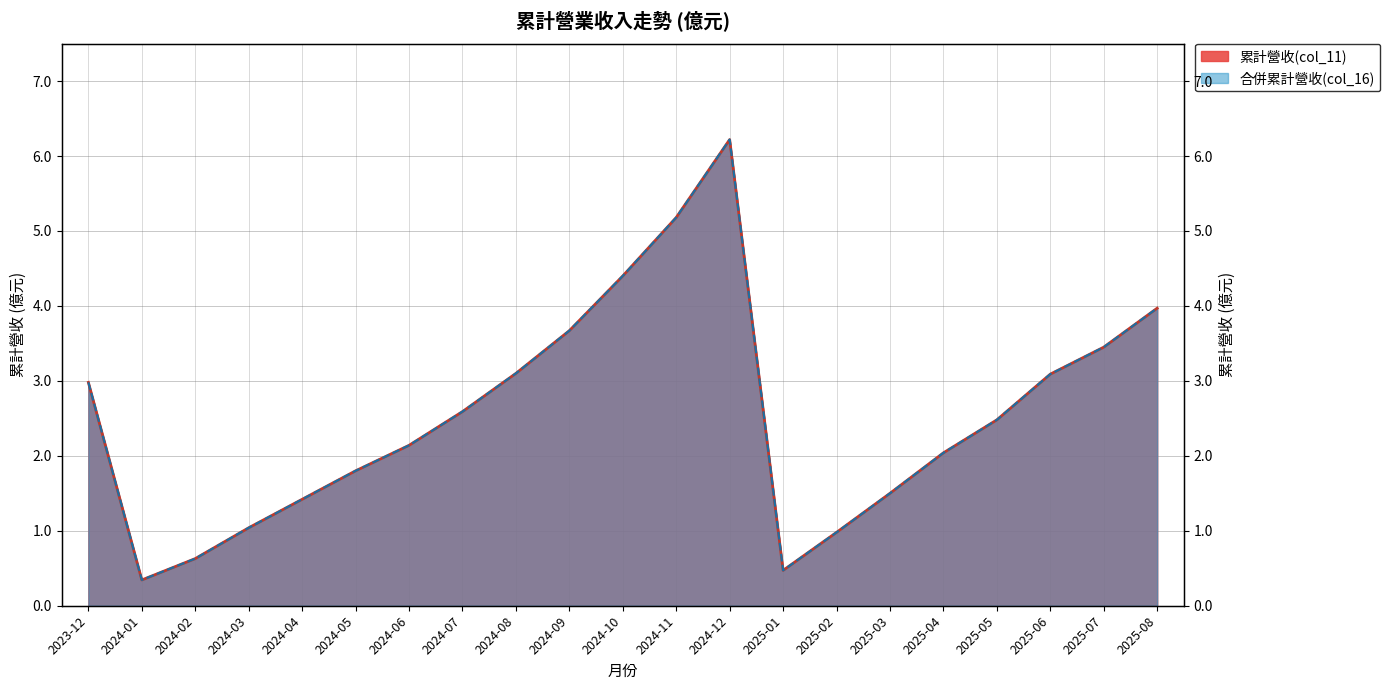

What is the highest value of the 累計營收(億) series?

6.2